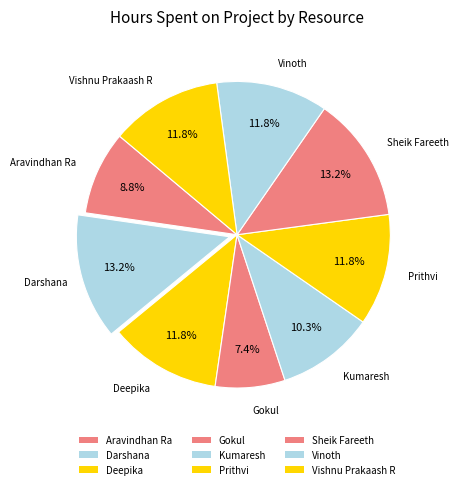

Is there any slice that represents more than half of the pie?

No